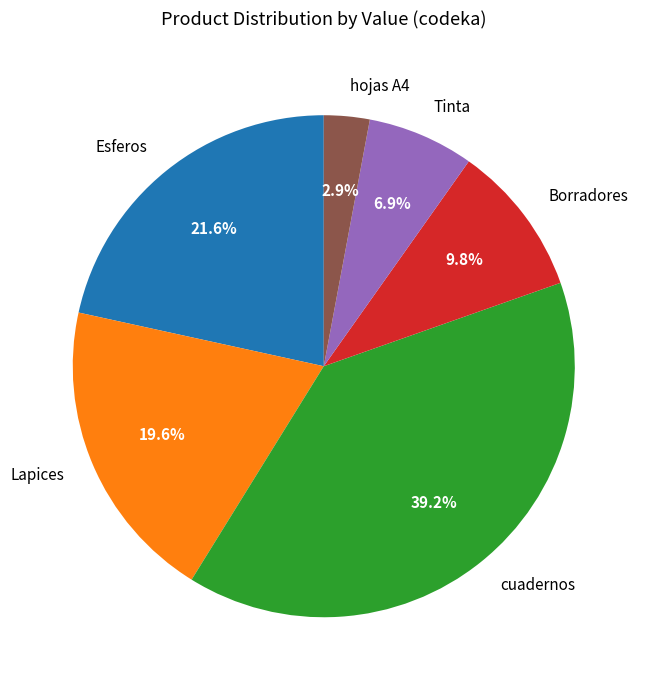

What percentage do Borradores and cuadernos together represent?

49.0%